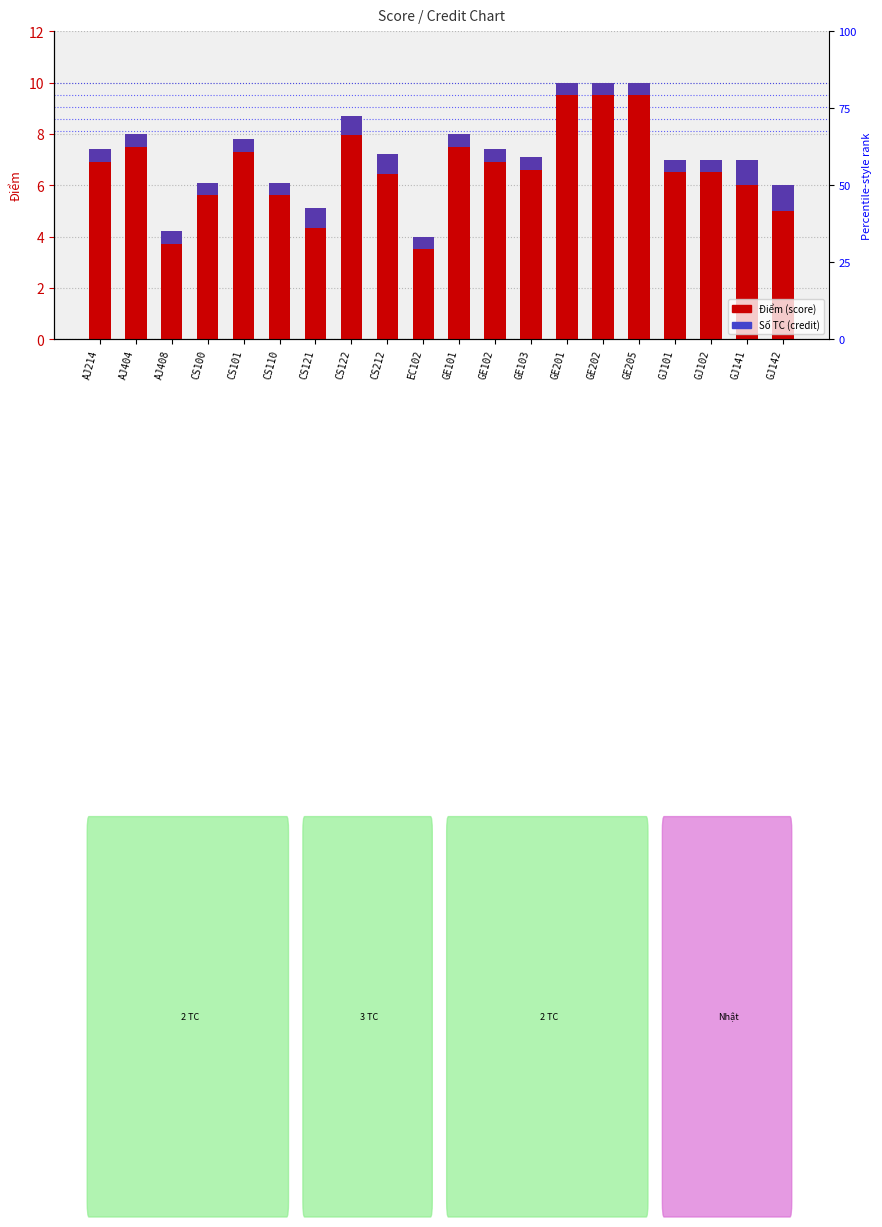

Reading left to right, list all the values displayed in this chart.

AJ214=7.4	AJ404=8.0	AJ408=4.2	CS100=6.1	CS101=7.8	CS110=6.1	CS121=5.1	CS122=8.7	CS212=7.2	EC102=4.0	GE101=8.0	GE102=7.4	GE103=7.1	GE201=10.0	GE202=10.0	GE205=10.0	GJ101=7.0	GJ102=7.0	GJ141=7.0	GJ142=6.0